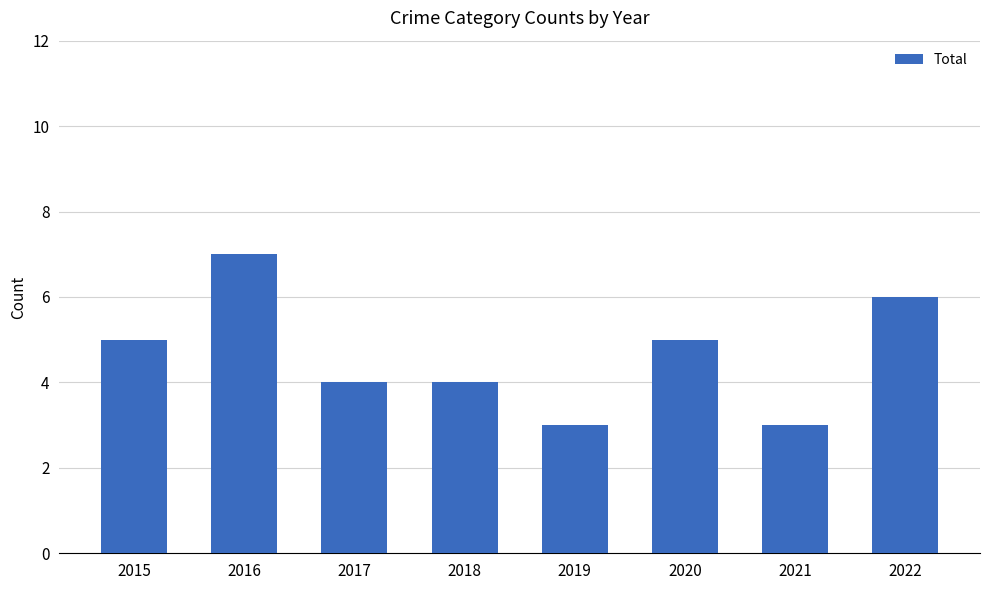

Does the chart contain stacked bars?

No